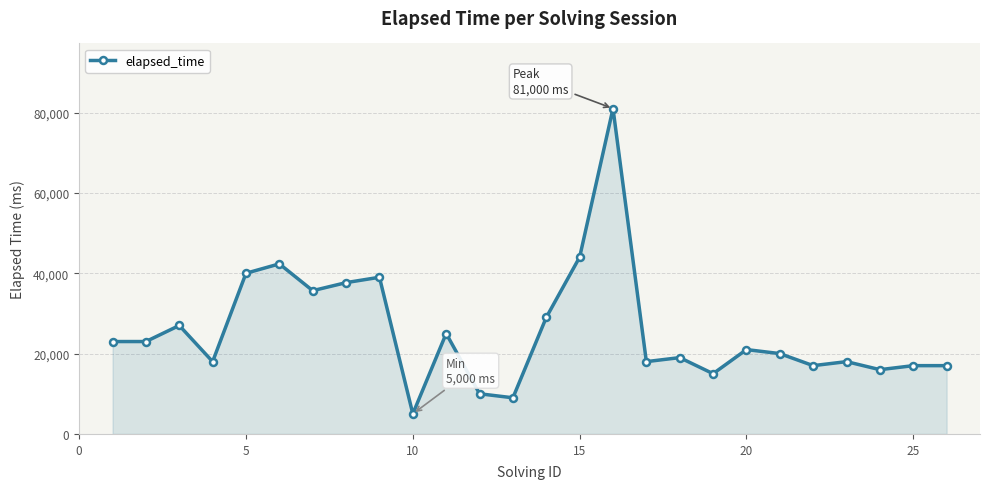

What is the greatest value displayed?

81000